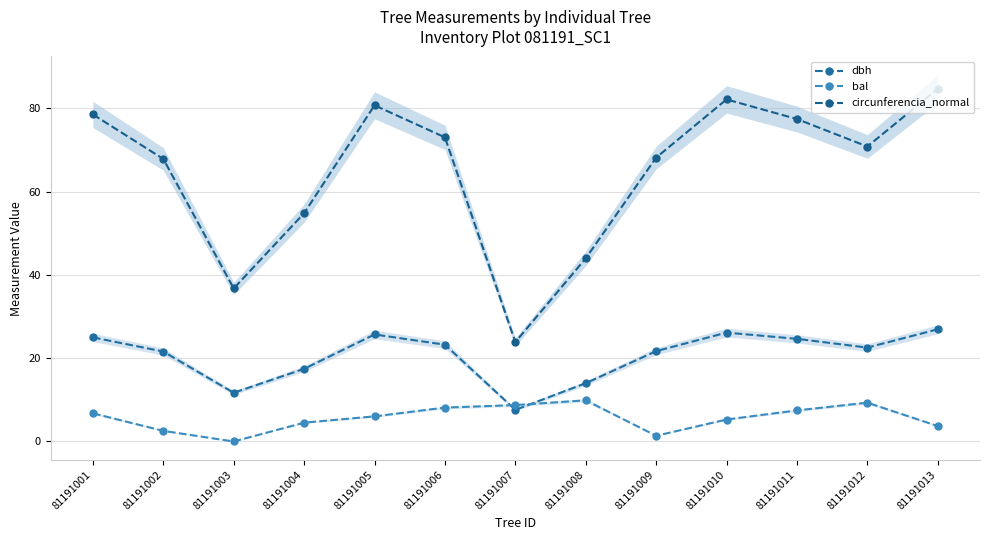

At which category is the sum across all series the highest?

81191013